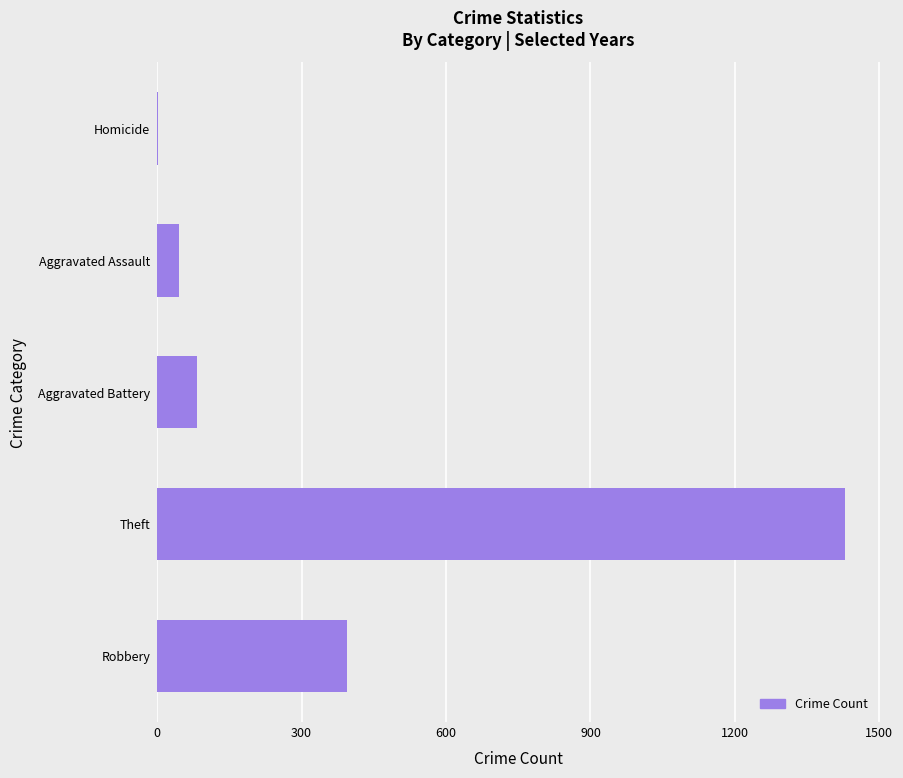

Count the number of categories in the chart.

5